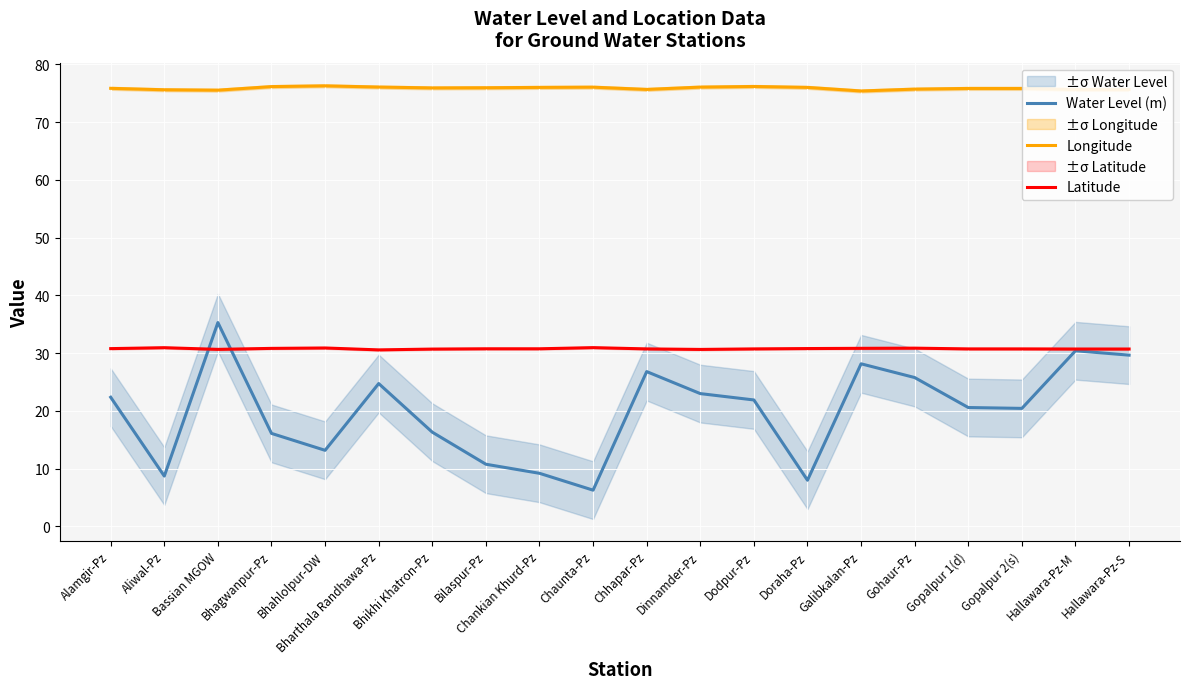

What is the smallest value displayed?

6.3